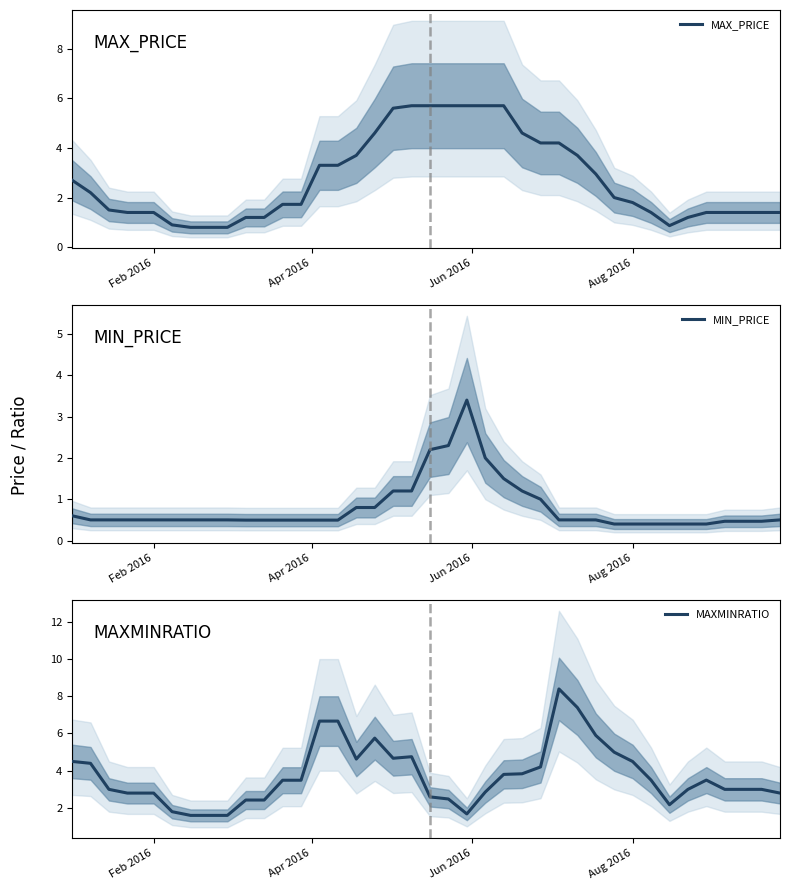

True or false: MAX_PRICE has a value of 1.9 at Feb 2016.

False